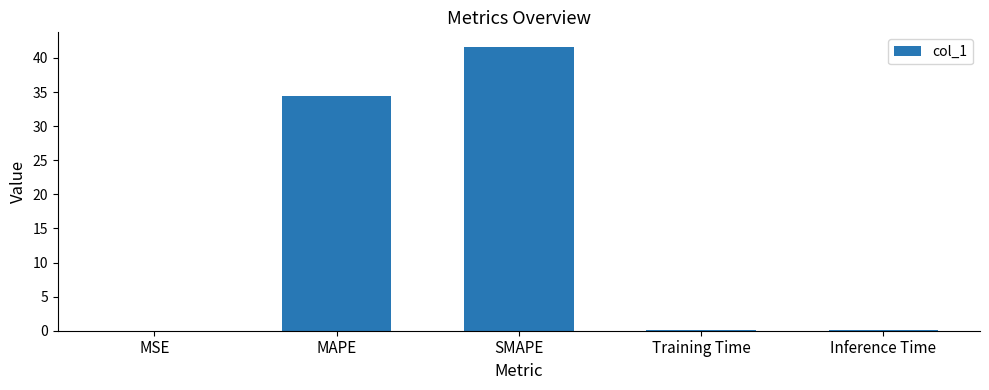

Which has a higher value, Training Time or MAPE?

MAPE